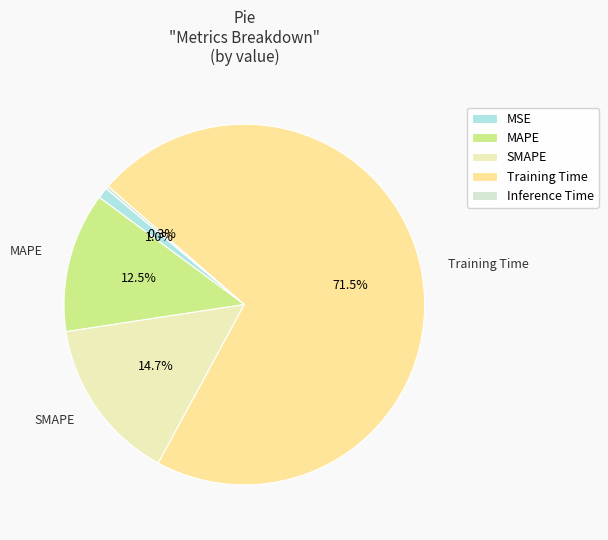

Which slice is the smallest?

Inference Time